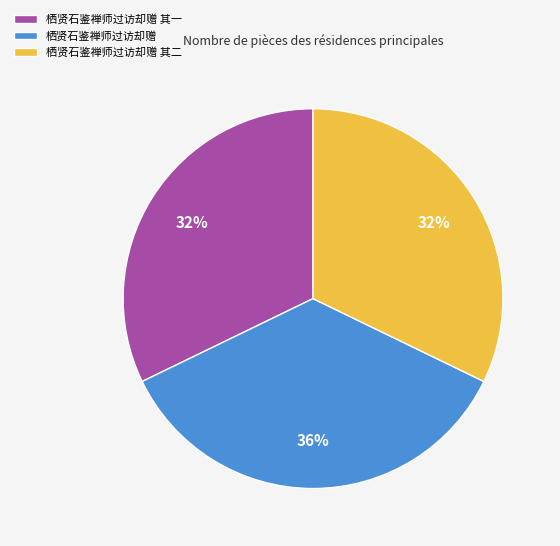

Is it true that 栖贤石鉴禅师过访却赠 其二 is 32% of the pie?

True